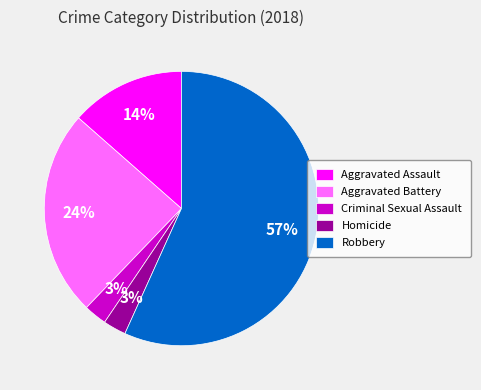

What percentage is the Aggravated Battery slice, to the nearest percent?

24%